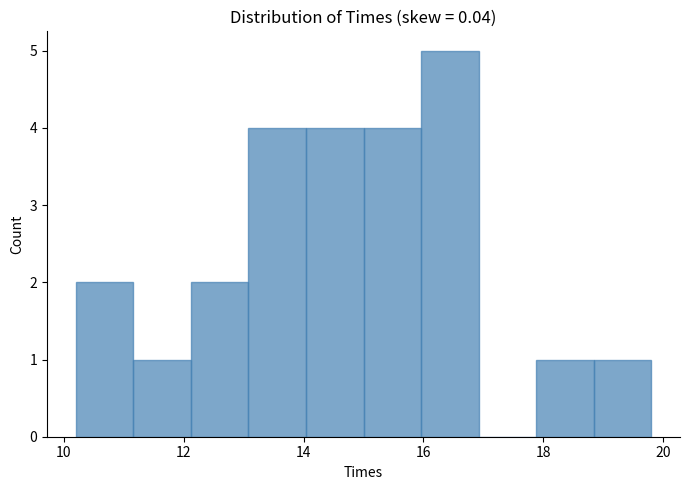

Which range on the x-axis has the tallest bar?

15.96 to 16.92